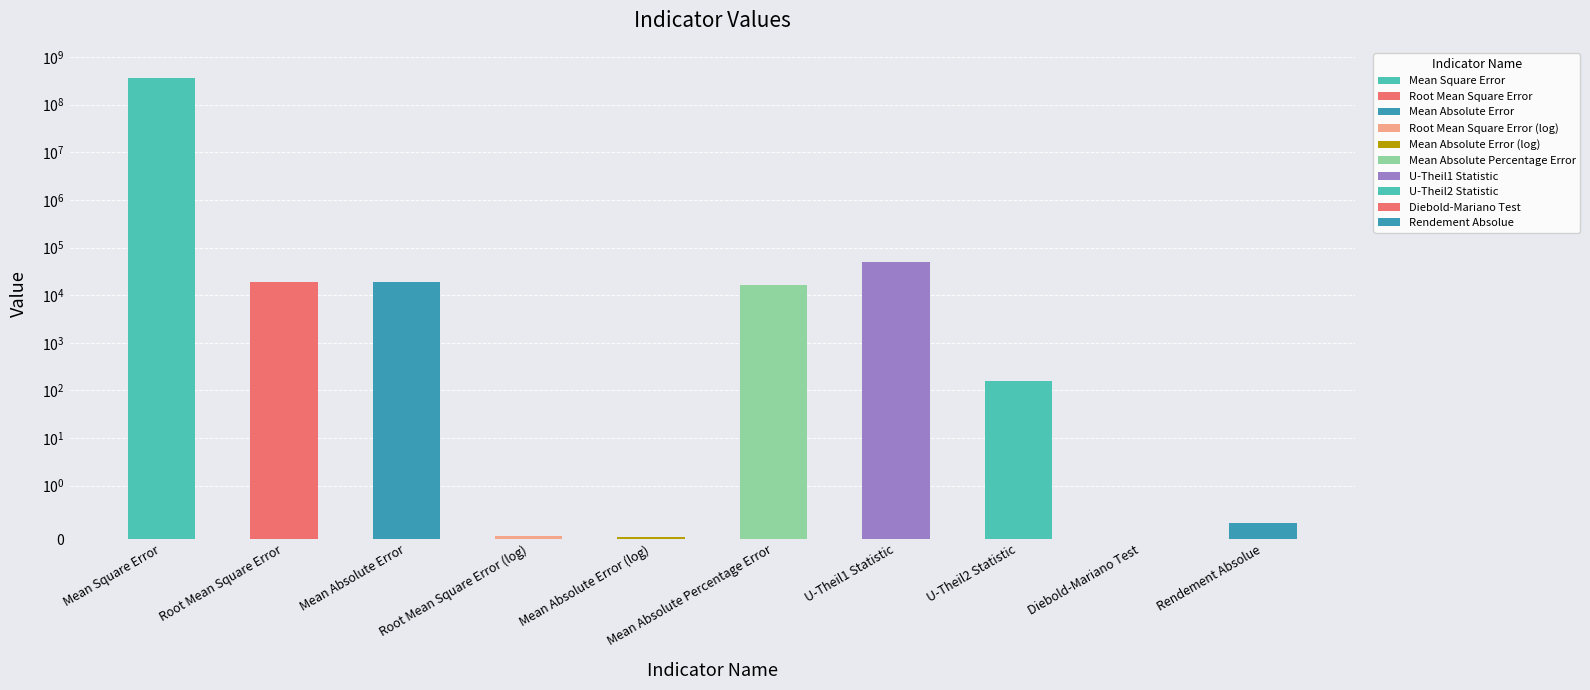

Read the value at Root Mean Square Error (log).

0.1